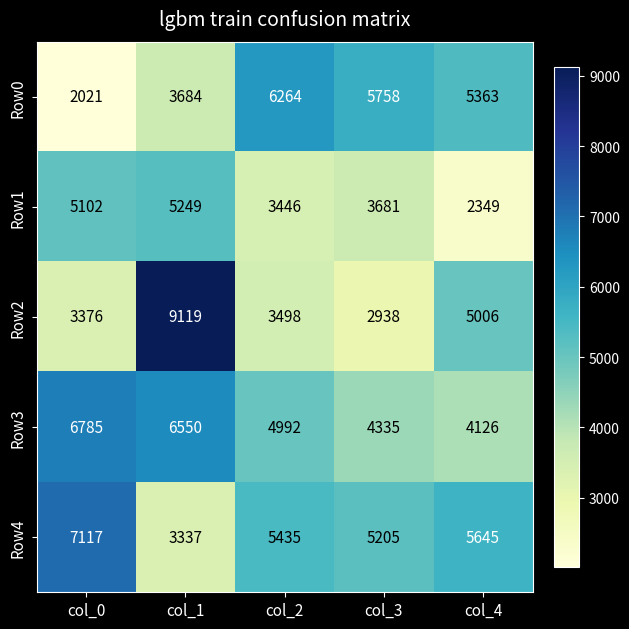

Reading left to right, what are all the values shown in this chart?

Row0: col_0=2021	col_1=3684	col_2=6264	col_3=5758	col_4=5363
Row1: col_0=5102	col_1=5249	col_2=3446	col_3=3681	col_4=2349
Row2: col_0=3376	col_1=9119	col_2=3498	col_3=2938	col_4=5006
Row3: col_0=6785	col_1=6550	col_2=4992	col_3=4335	col_4=4126
Row4: col_0=7117	col_1=3337	col_2=5435	col_3=5205	col_4=5645